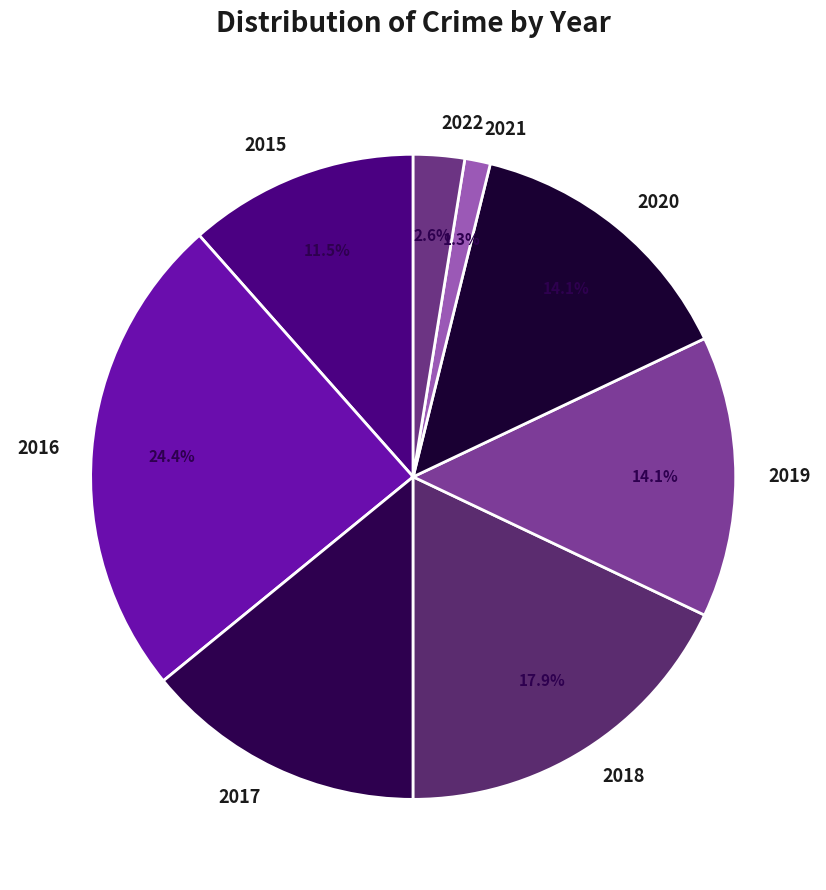

Between 2022 and 2021, which is larger?

2022